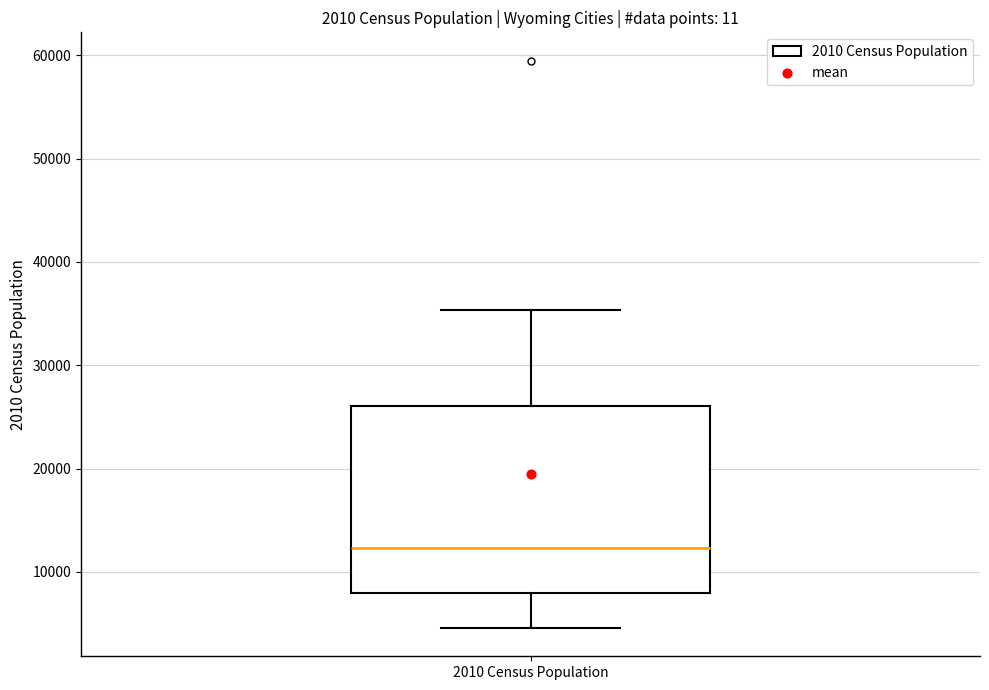

Where does the lower whisker of the box for 2010 Census Population end on the y-axis? The values are not printed on the chart, so give them approximately, as read against the axis.

5000